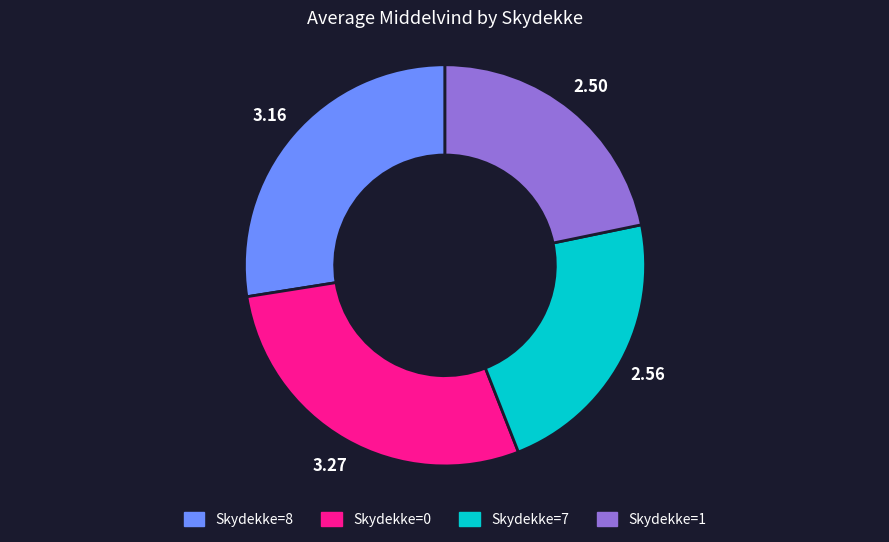

Does any single category account for the majority?

No